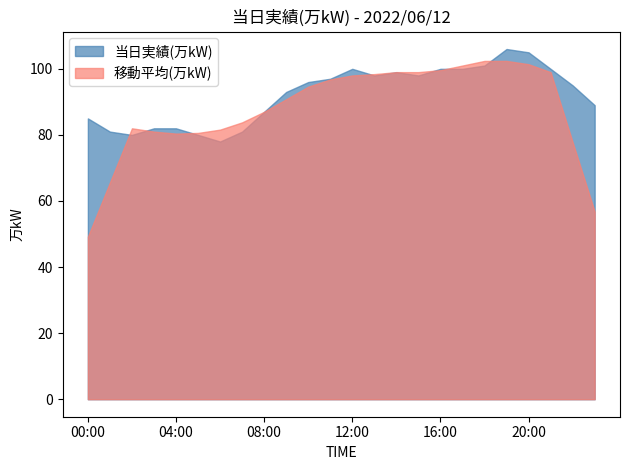

What is the change in value from 03:00 to 21:00?

+18